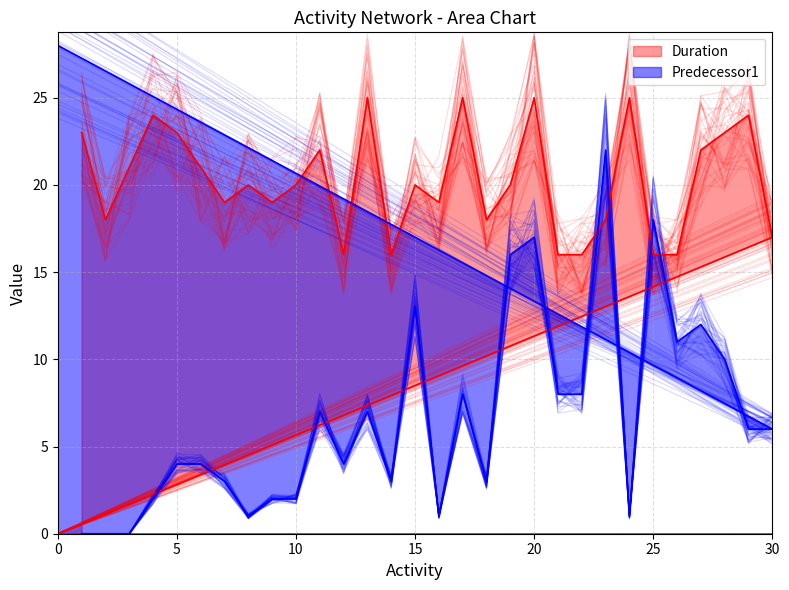

What position from the left is 9?

9